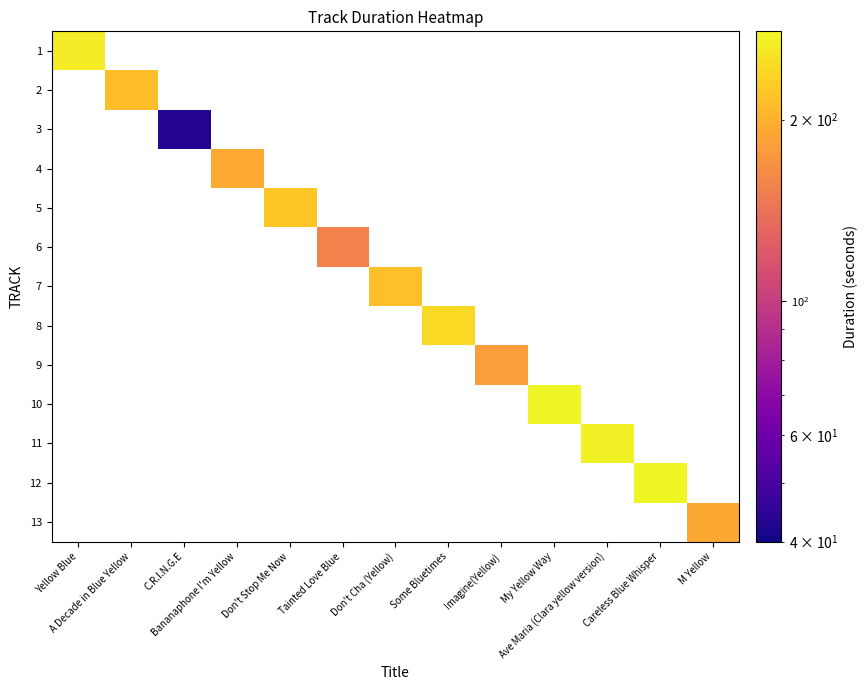

Between Don't Stop Me Now and Yellow Blue, which is larger?

Yellow Blue